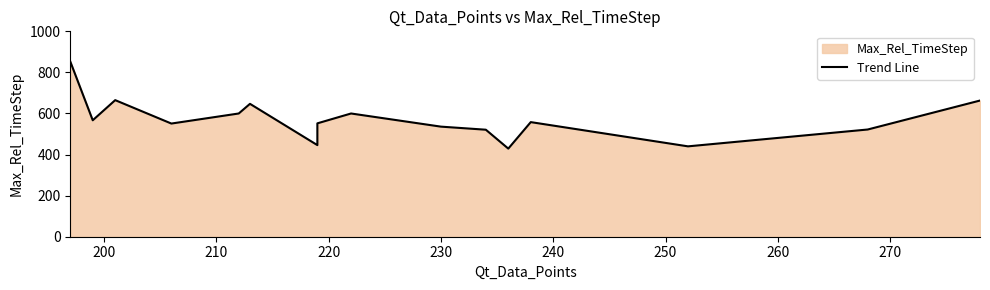

Is it true that the value at 11 is 199?

False